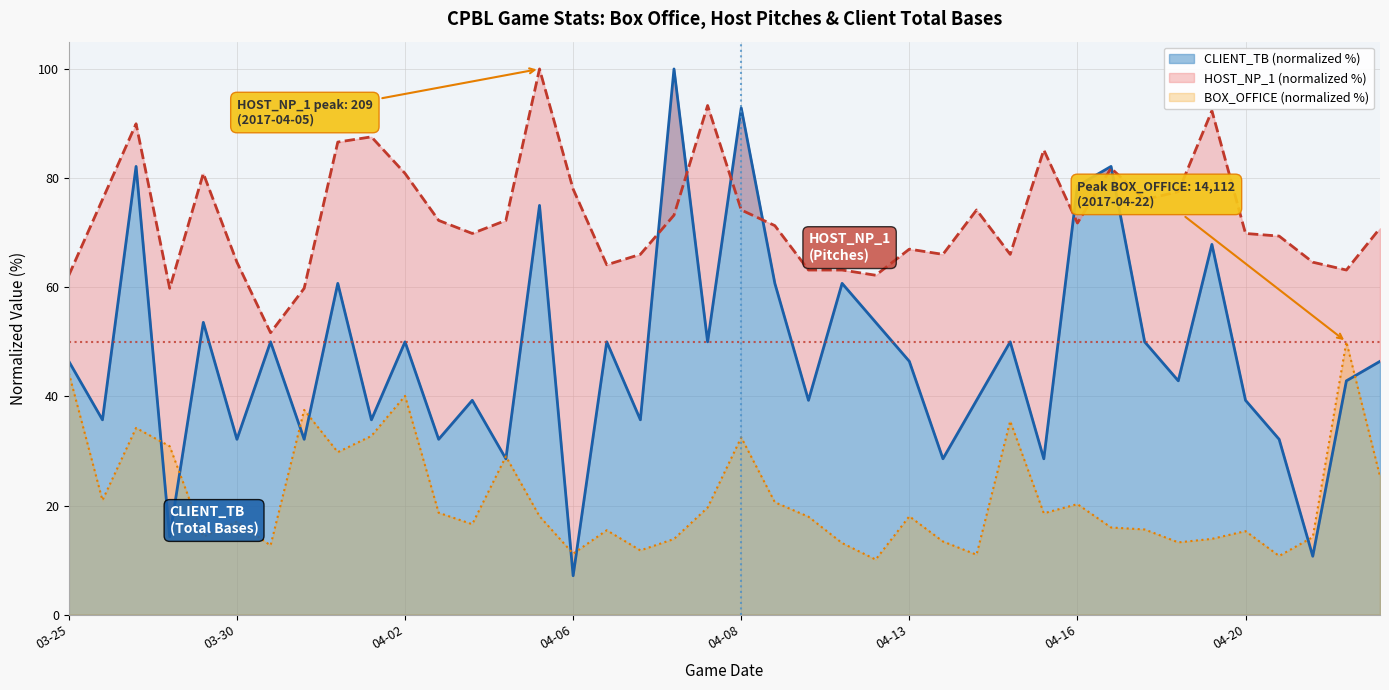

What is the spread (max minus min) of values at 2017-04-12?

52.1